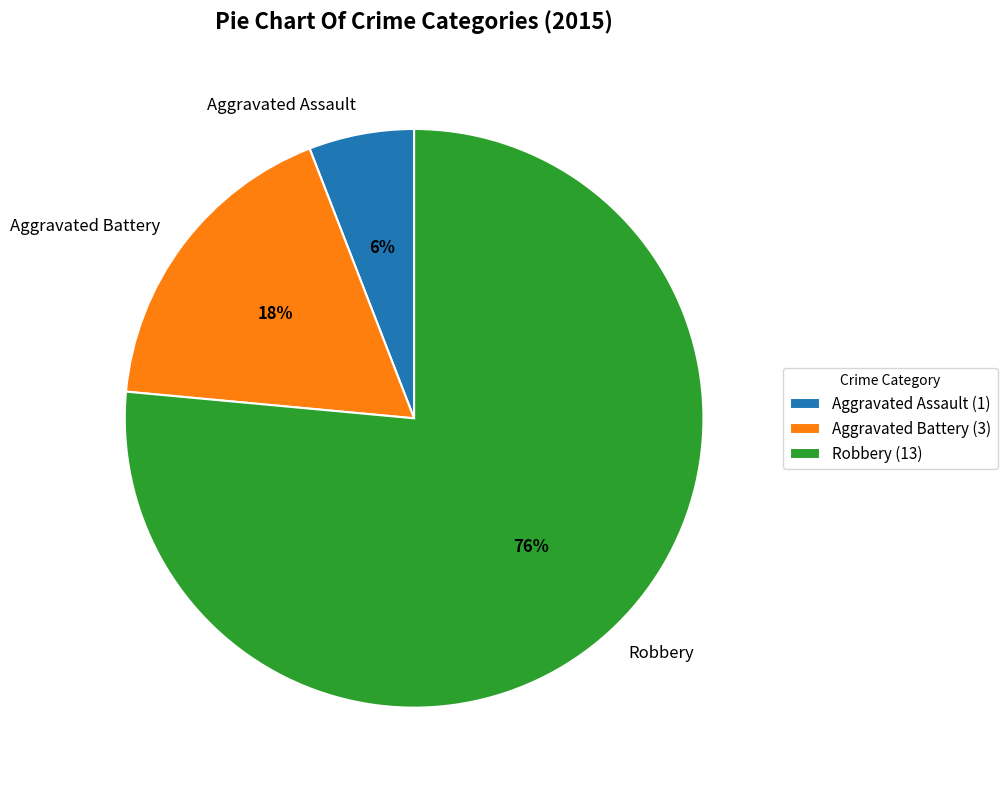

To the nearest percent, what percentage of the pie is Robbery?

76%